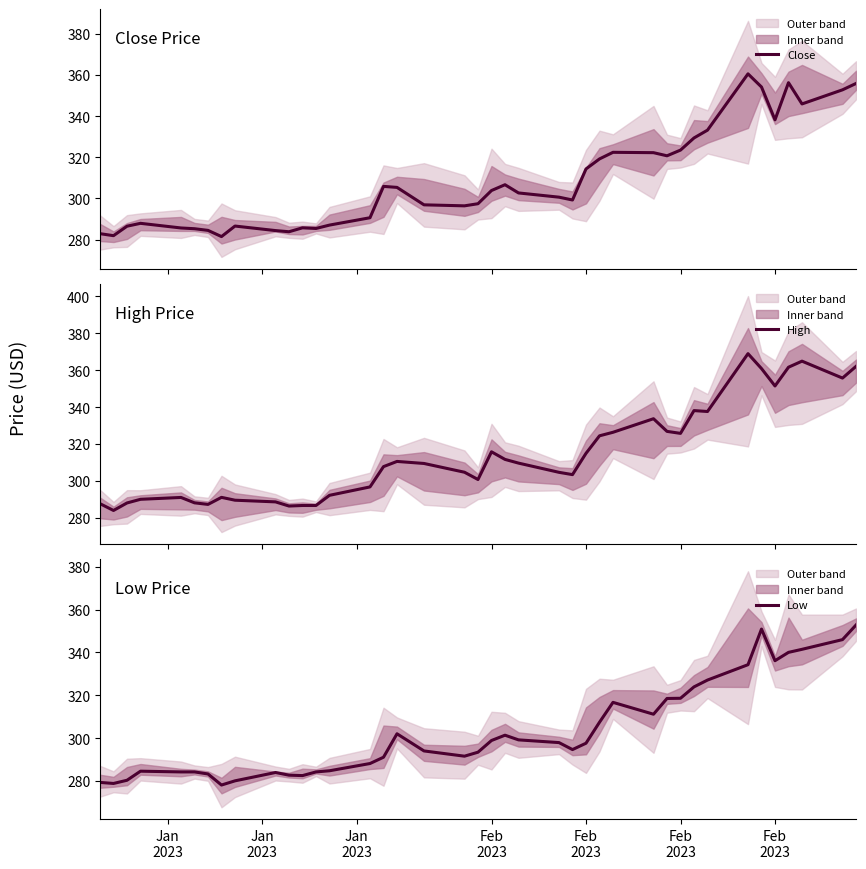

What is the minimum value for Close?

281.5